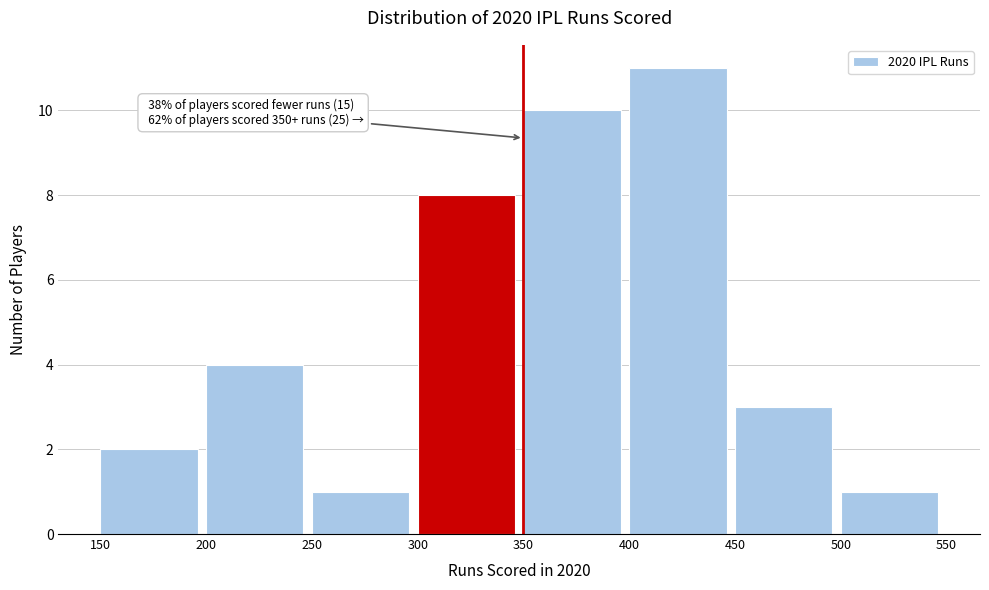

Over which range of the x-axis is the bar tallest?

400 to 450